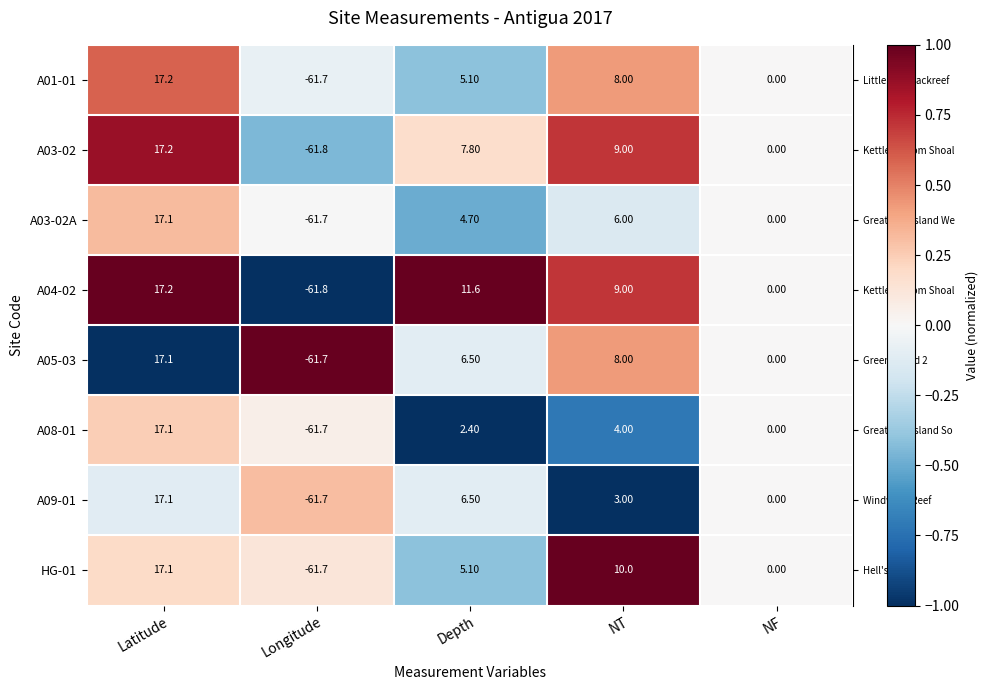

What is the difference between the maximum and second lowest values in the A09-01 series?

17.1